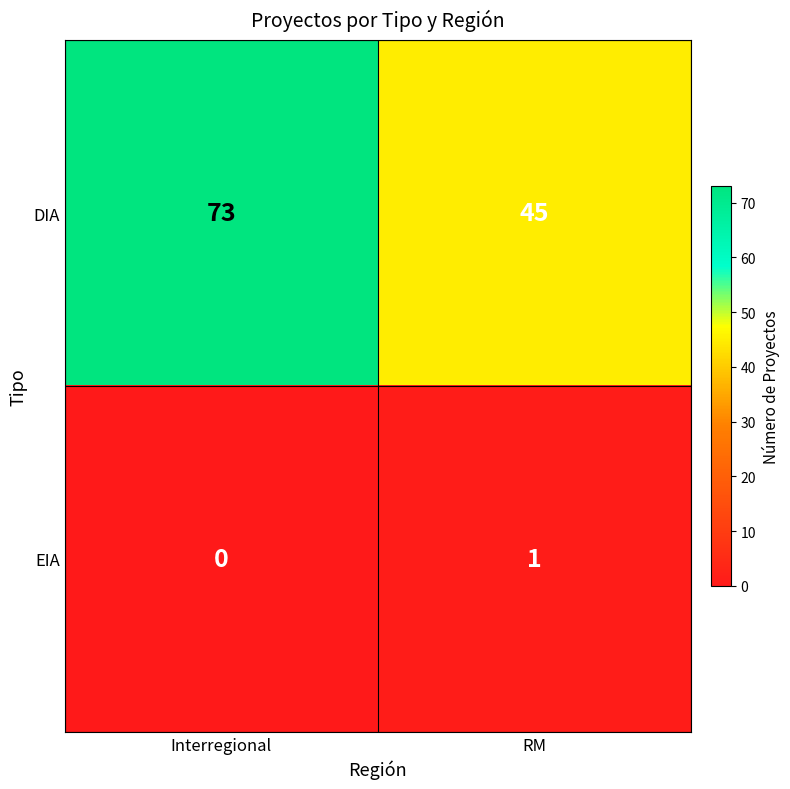

Rank the series by their average value, from highest to lowest.

DIA, EIA